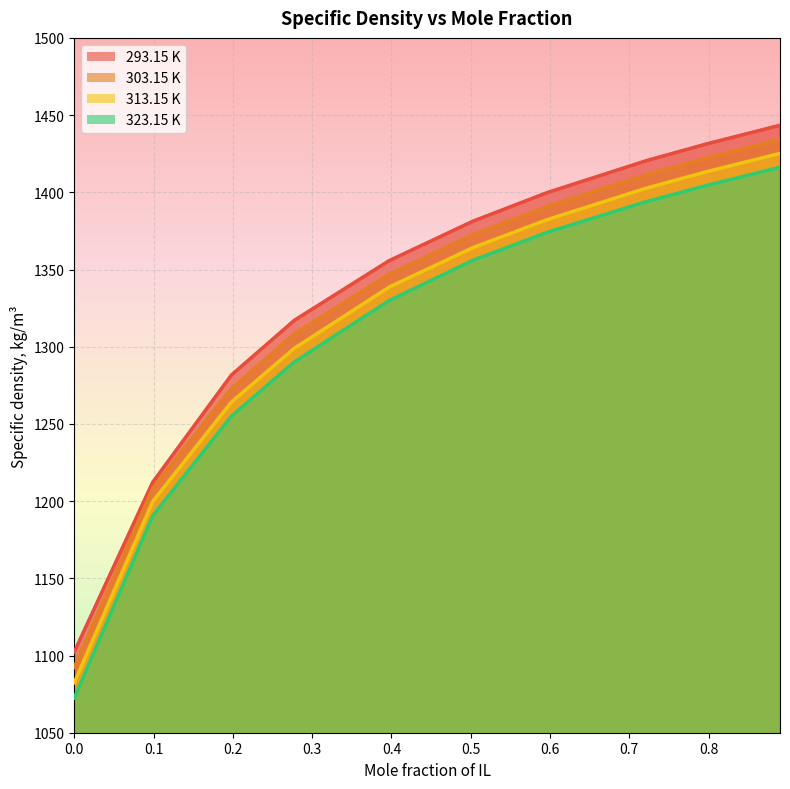

What is the difference between the second highest and minimum values in the 313.15 K series?

331.0